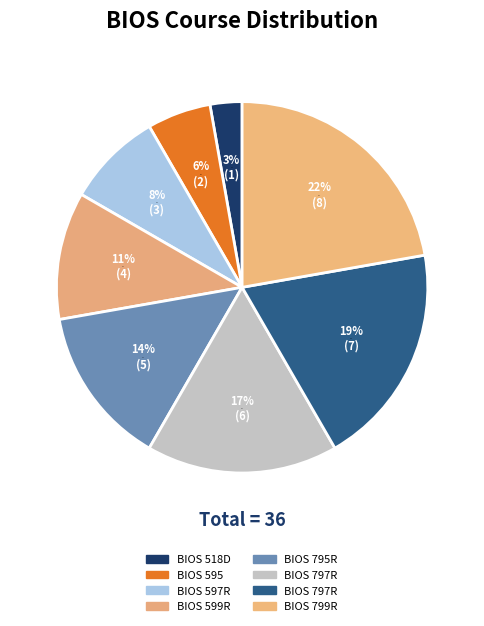

What is the total percentage of BIOS 595 and BIOS 797R?

25.0%